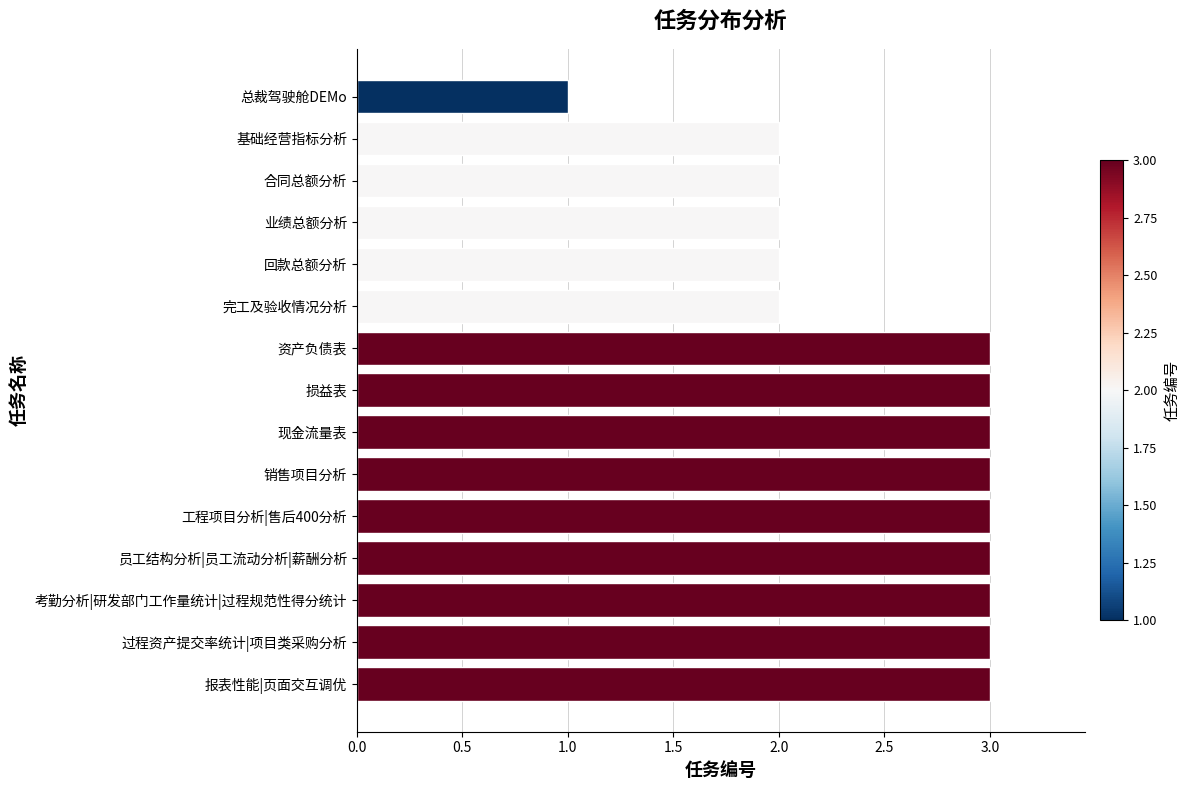

What is the approximate value at 资产负债表?

3